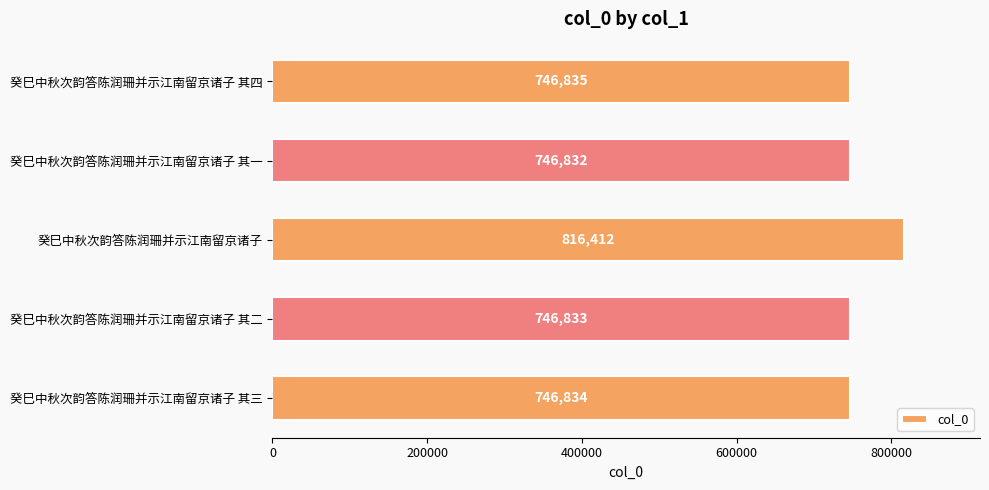

Reading top to bottom, list all the values displayed in this chart.

癸巳中秋次韵答陈润珊并示江南留京诸子 其四=746835	癸巳中秋次韵答陈润珊并示江南留京诸子 其一=746832	癸巳中秋次韵答陈润珊并示江南留京诸子=816412	癸巳中秋次韵答陈润珊并示江南留京诸子 其二=746833	癸巳中秋次韵答陈润珊并示江南留京诸子 其三=746834